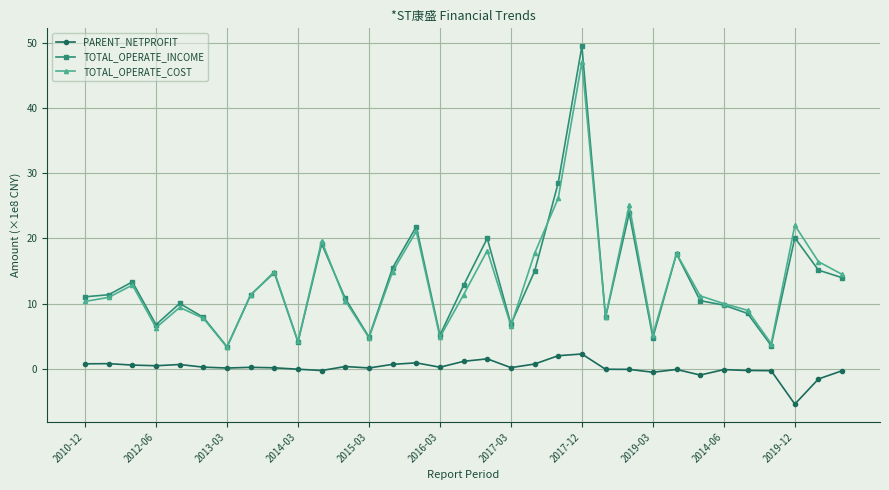

True or false: TOTAL_OPERATE_INCOME and PARENT_NETPROFIT intersect in this chart.

False